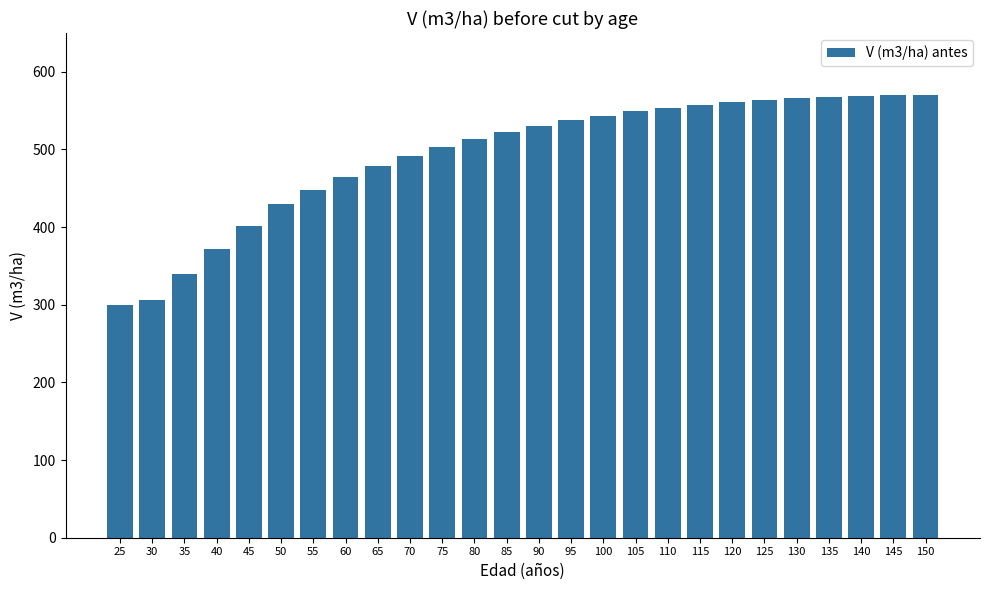

What is the greatest value displayed?

570.6